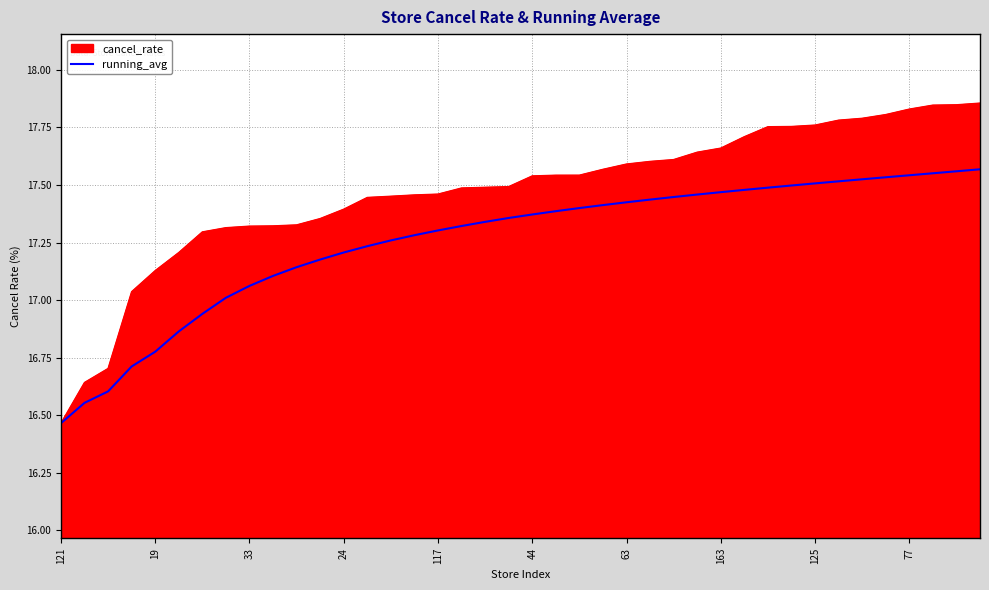

Which series has the largest total across all categories?

cancel_rate